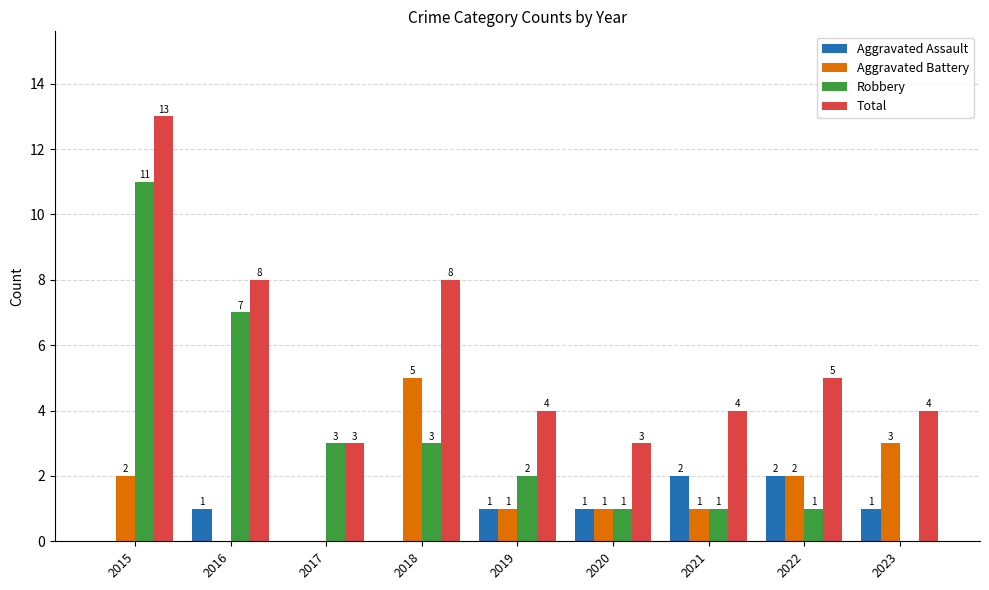

Reading left to right, extract all data points from this chart.

Aggravated Assault: 2015=0	2016=1	2017=0	2018=0	2019=1	2020=1	2021=2	2022=2	2023=1
Aggravated Battery: 2015=2	2016=0	2017=0	2018=5	2019=1	2020=1	2021=1	2022=2	2023=3
Robbery: 2015=11	2016=7	2017=3	2018=3	2019=2	2020=1	2021=1	2022=1	2023=0
Total: 2015=13	2016=8	2017=3	2018=8	2019=4	2020=3	2021=4	2022=5	2023=4